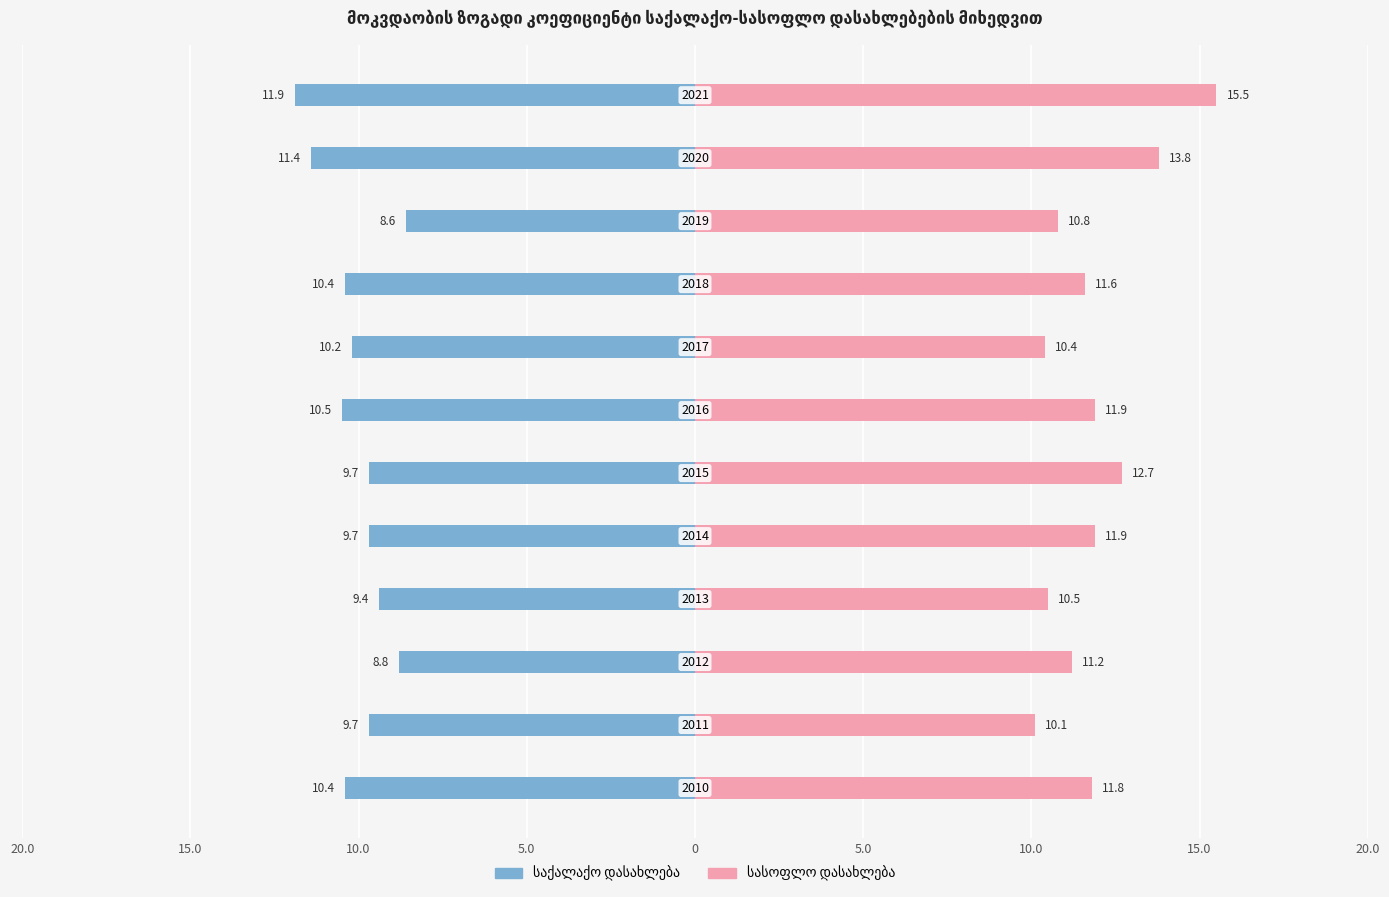

What is the difference between the maximum and minimum values in the საქალაქო დასახლება series?

3.3